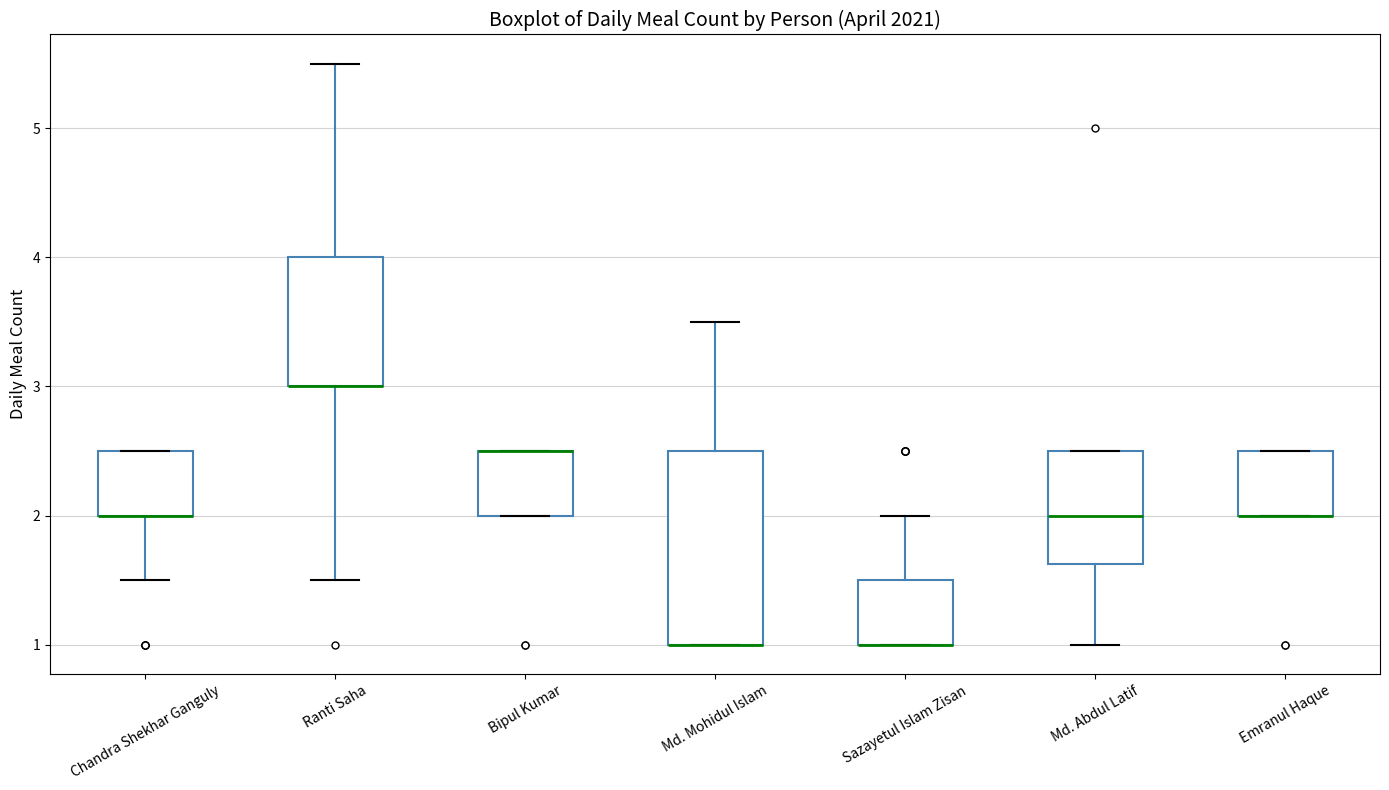

Where is the lower edge of the box for Md. Mohidul Islam on the y-axis? The values are not printed on the chart, so give them approximately, as read against the axis.

1.0